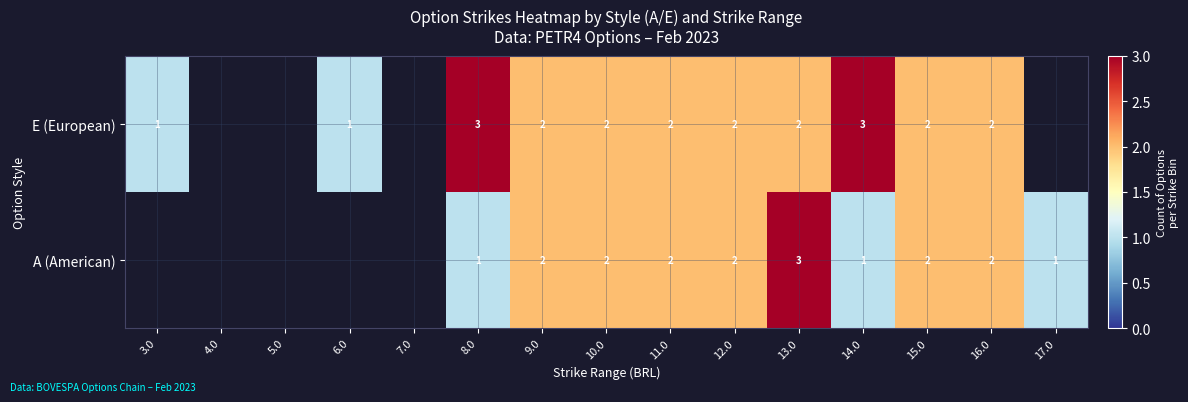

What is the total value across all series at 12.0?

4